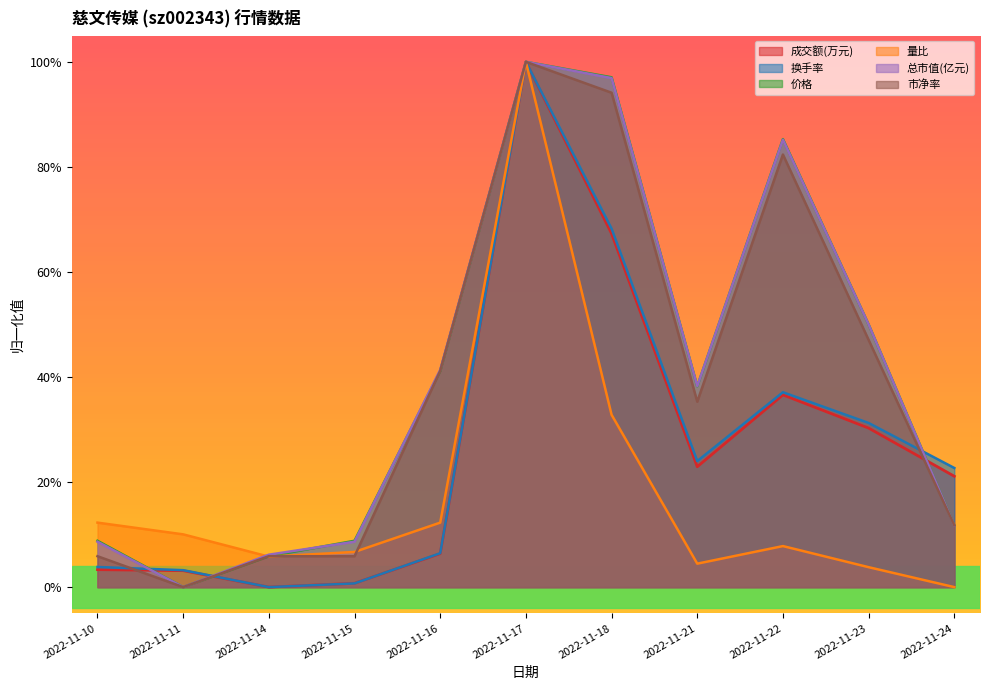

What is the average value of the 价格 series?

0.4